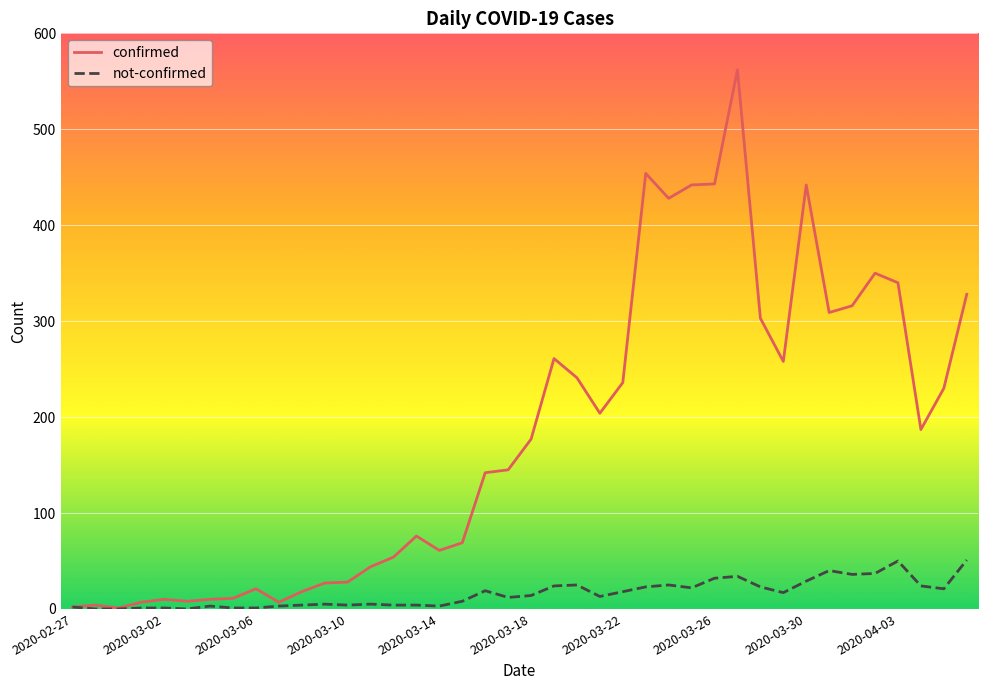

Which series has the widest spread of values?

confirmed